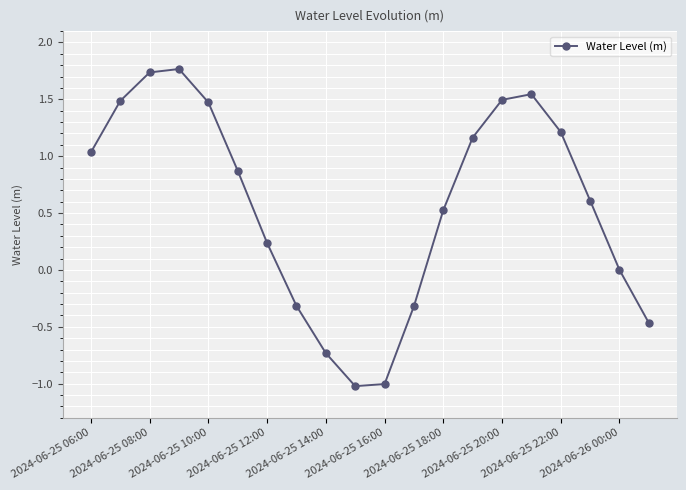

How many interior local peaks (higher than both neighbors) does the data have?

2